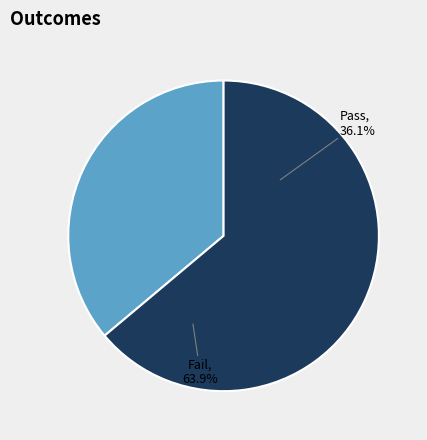

Which slice represents more than half of the pie?

Fail